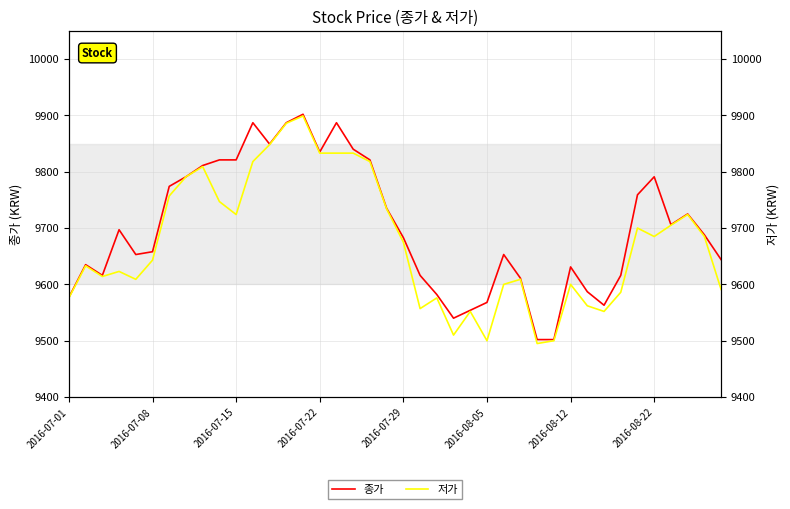

How many data points in 종가 are above 9688?

19